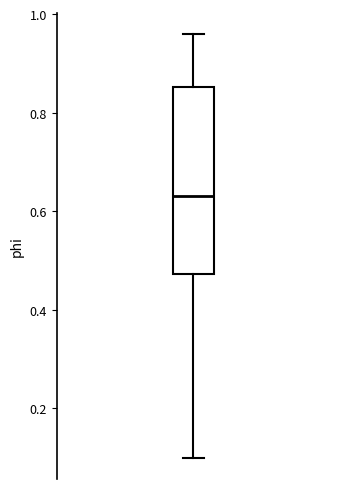

Transcribe this box plot: give where the median line is, the range the box spans, and where the two whiskers end, as read against the y-axis. The values are not printed on the chart, so give them approximately, as read against the axis.

median 0.64, box 0.48 to 0.86, whiskers 0.10 to 0.96